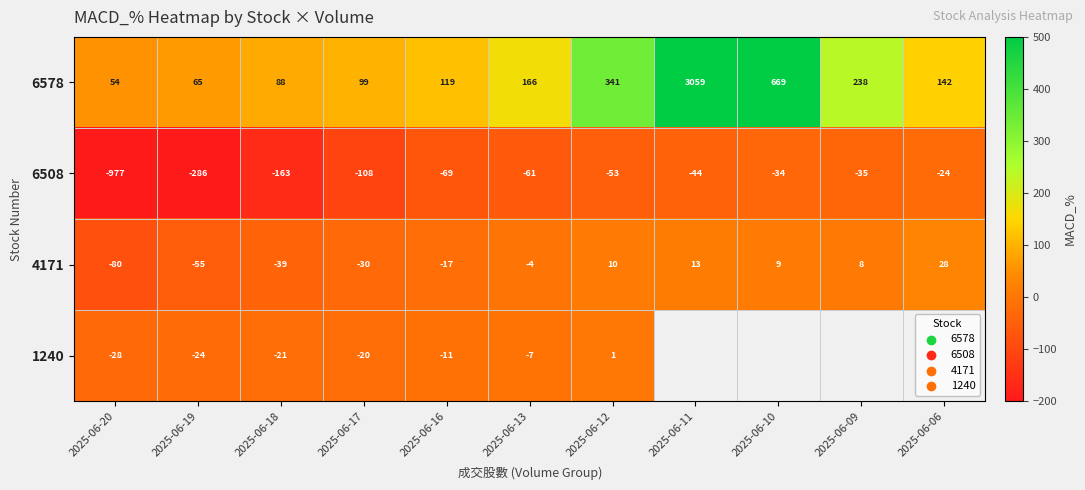

How many data points in 6508 are above -61?

5